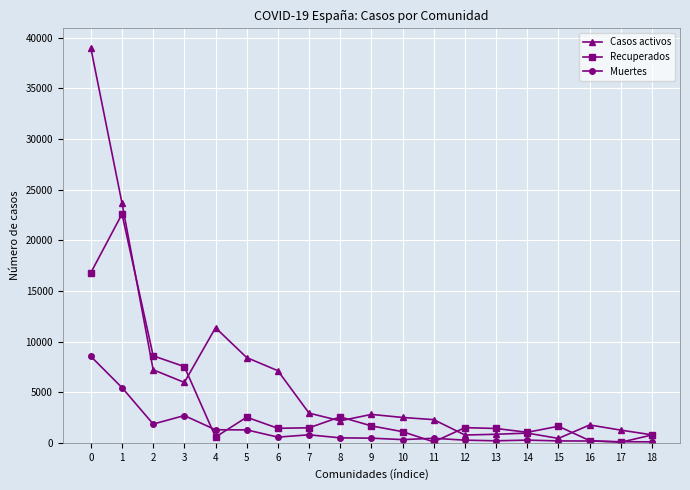

Which series has the widest spread of values?

Casos activos